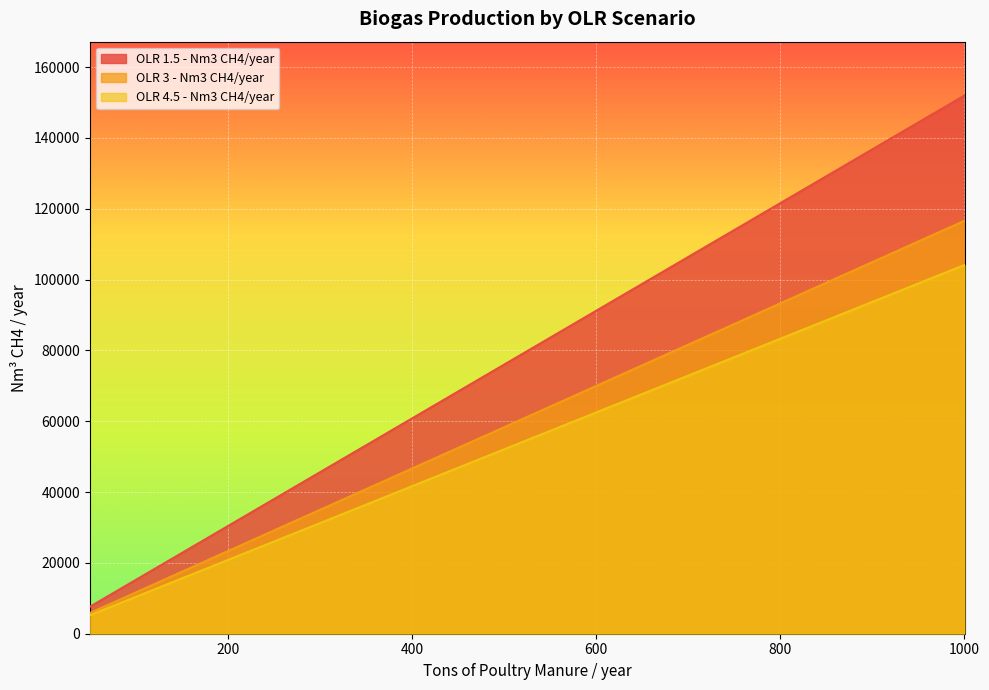

What is the sum of all OLR 3 - Nm3 CH4/year values?

1224483.8